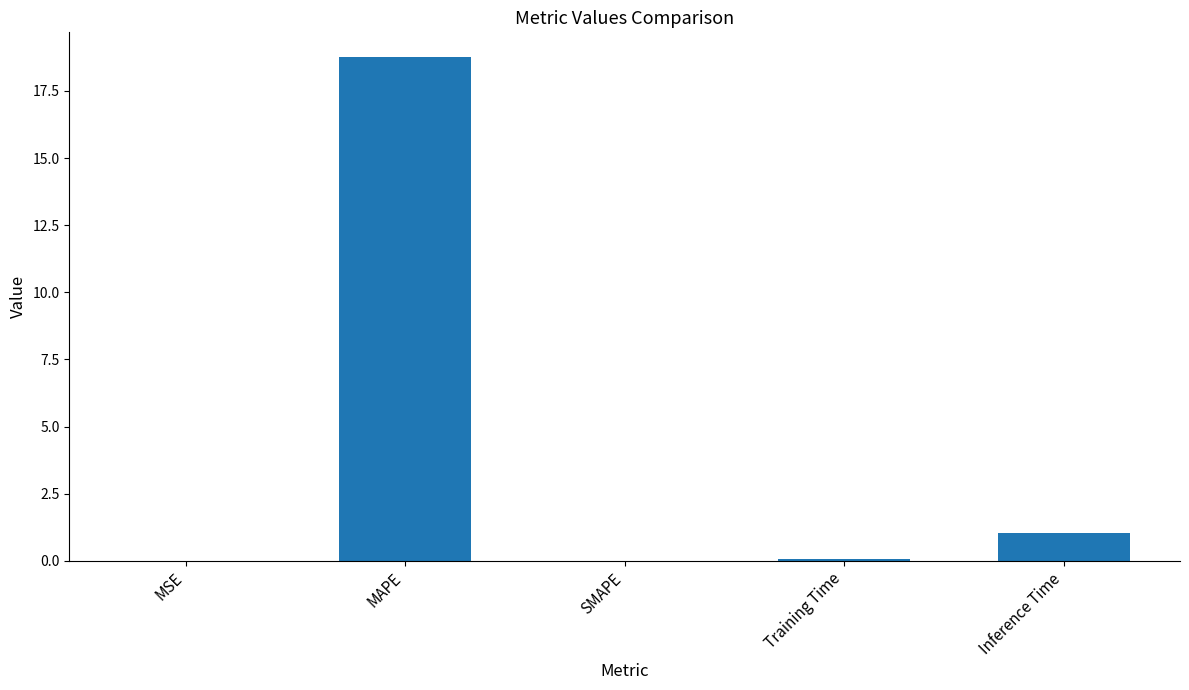

Count the number of data series in this chart.

1